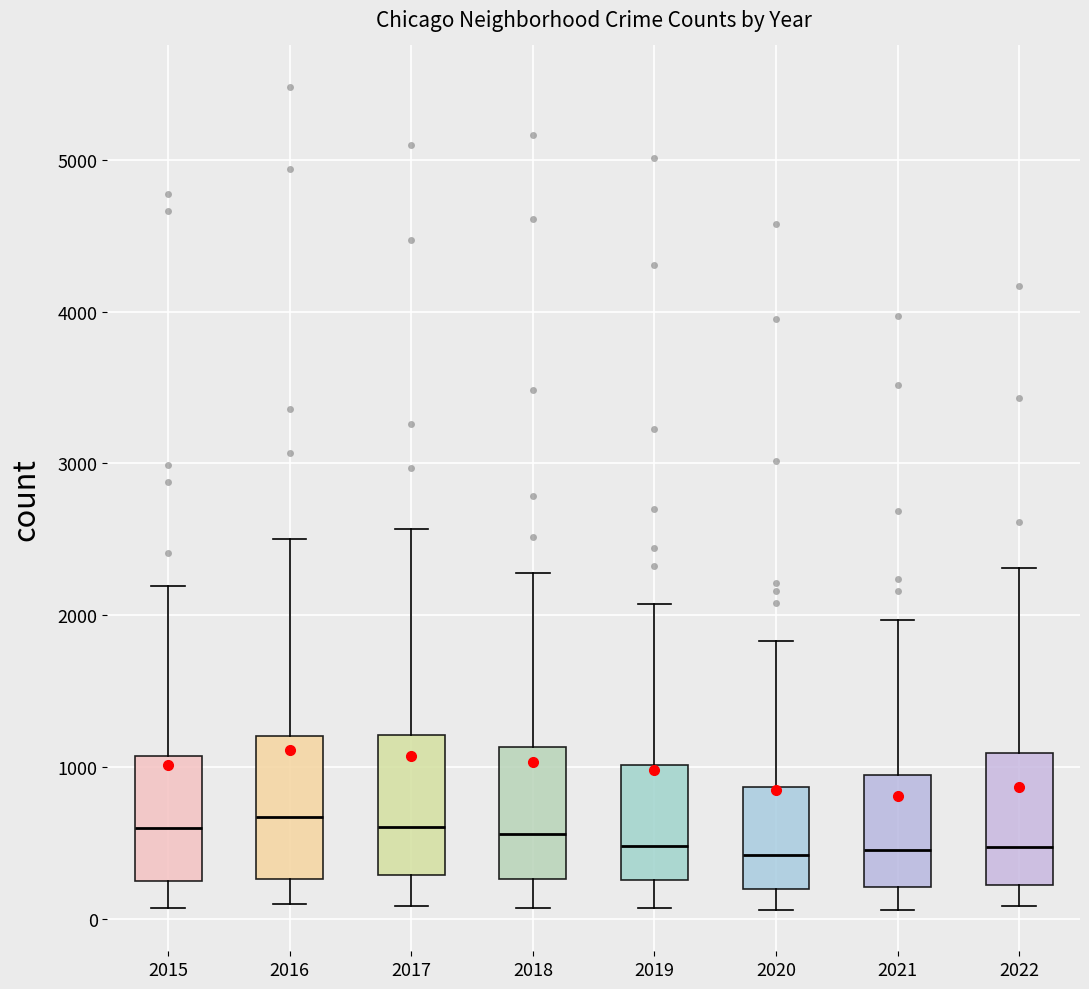

Reading left to right, transcribe this box plot: for each box, give where its median line is, the range the box spans, and where its two whiskers end, as read against the y-axis. The values are not printed on the chart, so give them approximately, as read against the axis.

2015: median 600, box 300 to 1100, whiskers 100 to 2200
2016: median 700, box 300 to 1200, whiskers 100 to 2500
2017: median 600, box 300 to 1200, whiskers 100 to 2600
2018: median 600, box 300 to 1100, whiskers 100 to 2300
2019: median 500, box 300 to 1000, whiskers 100 to 2100
2020: median 400, box 200 to 900, whiskers 100 to 1800
2021: median 500, box 200 to 1000, whiskers 100 to 2000
2022: median 500, box 200 to 1100, whiskers 100 to 2300